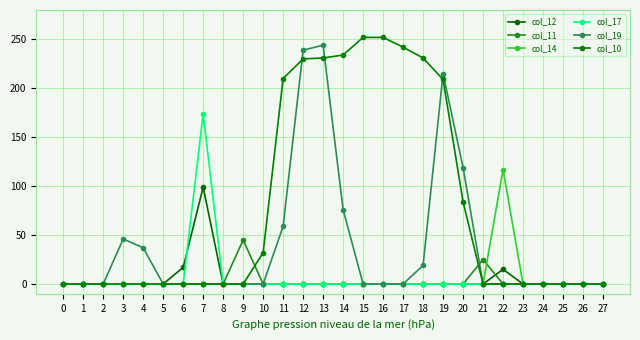

Which series has the widest spread of values?

col_10